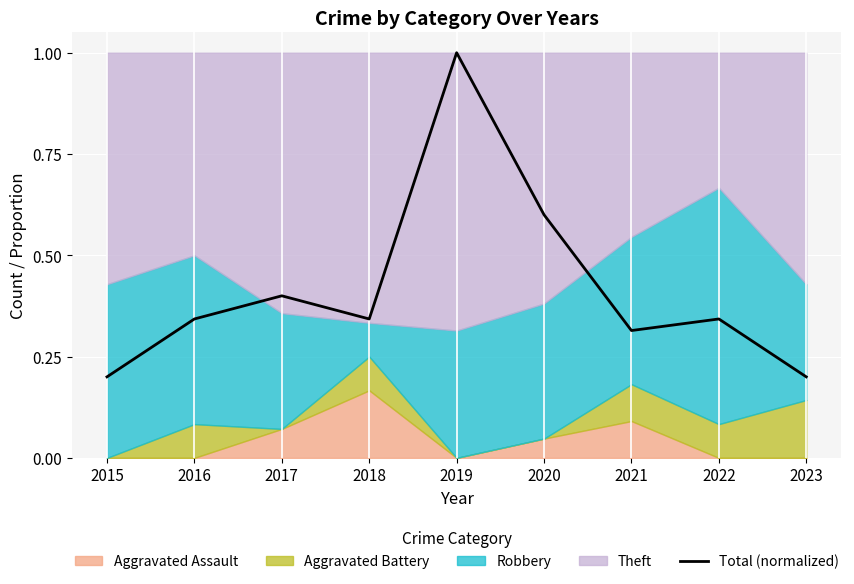

Which label corresponds to the smallest value in the chart?

2015